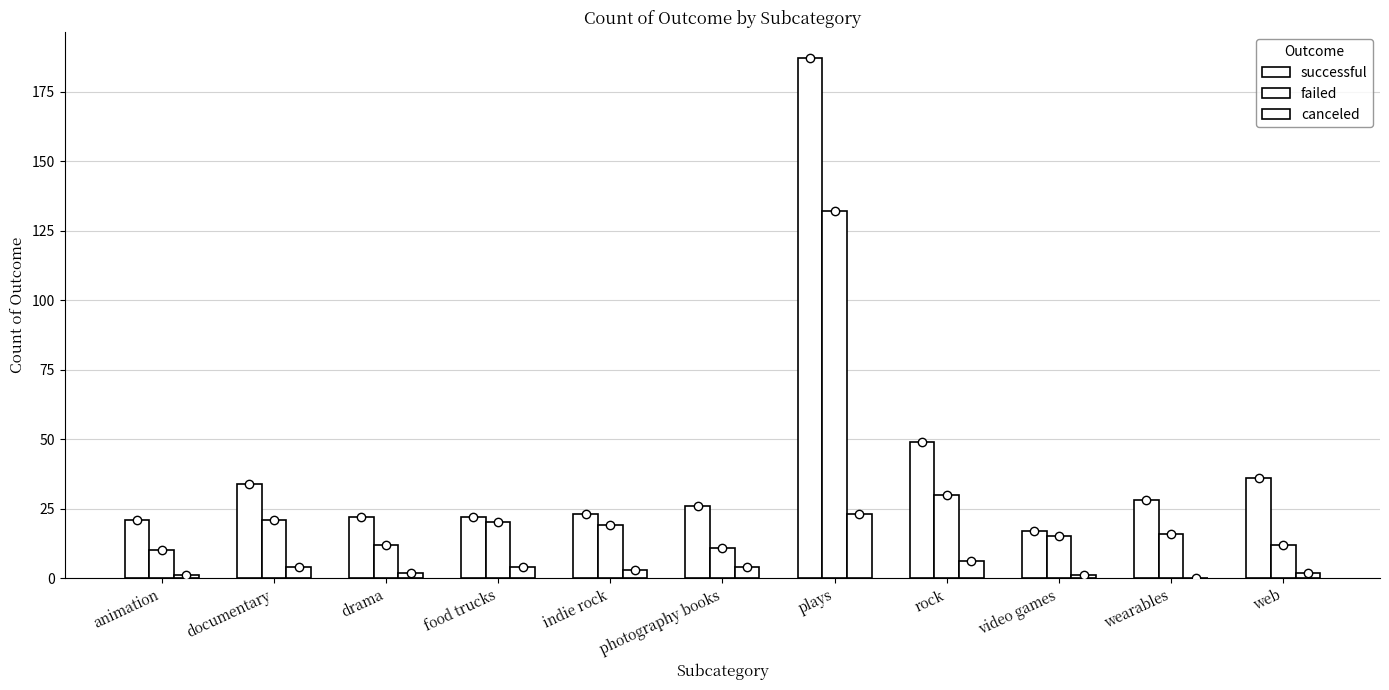

Does the chart contain stacked bars?

No